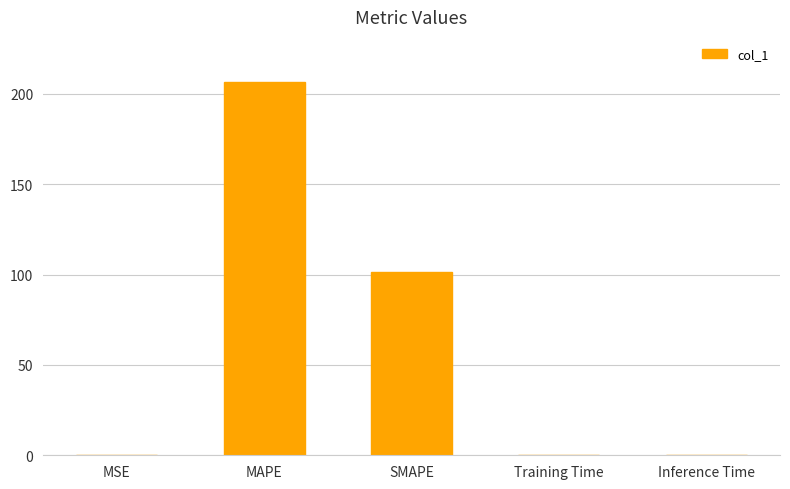

True or false: the data shows 206.7 at MAPE.

True